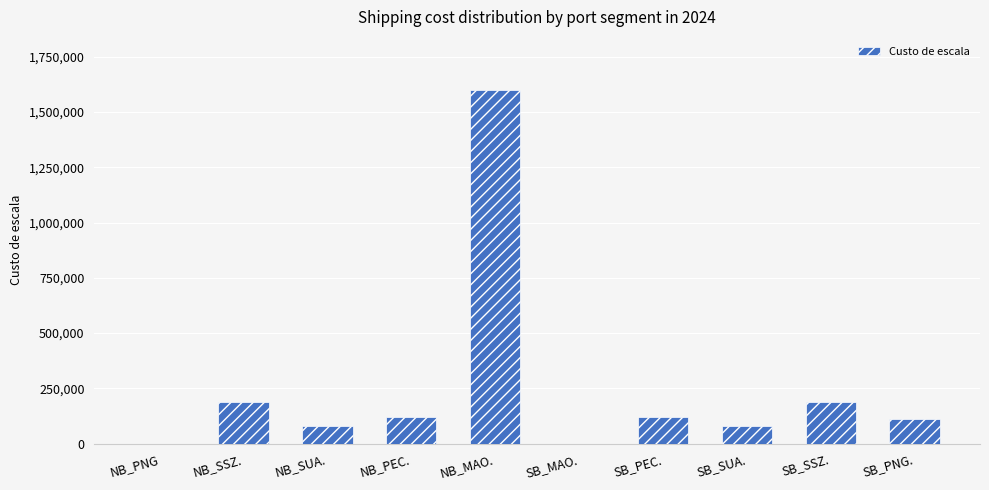

What is the sum of the values at SB_SUA. and NB_SUA.?

160000